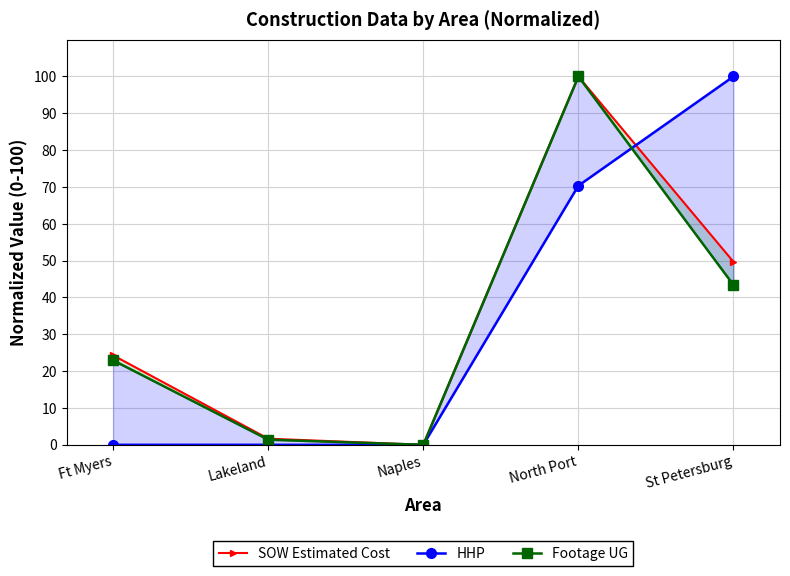

What is the value of the HHP point at the 4th from the left?

70.3